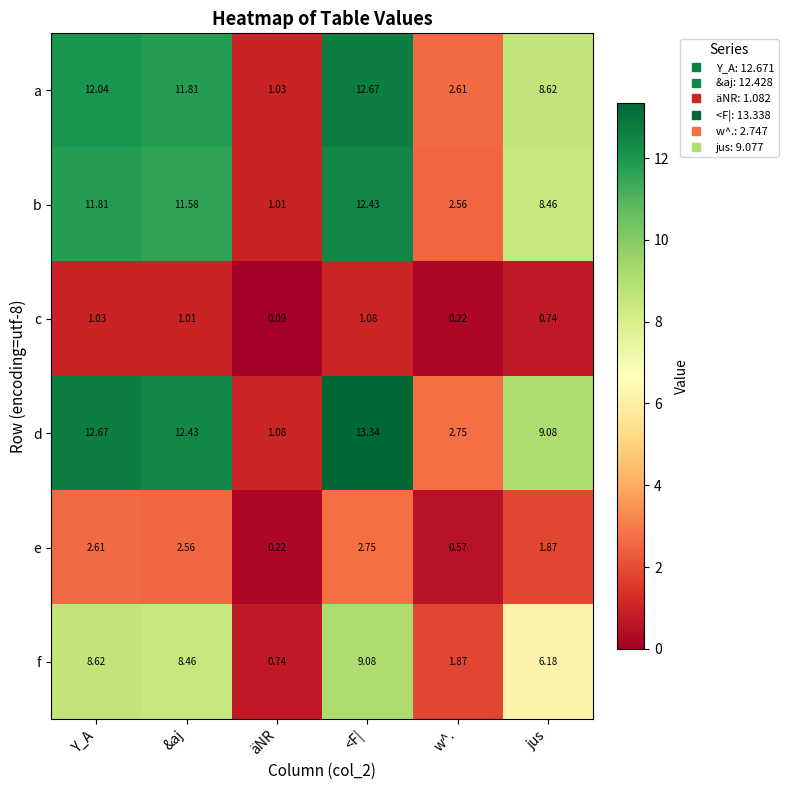

Count the number of data series in this chart.

6